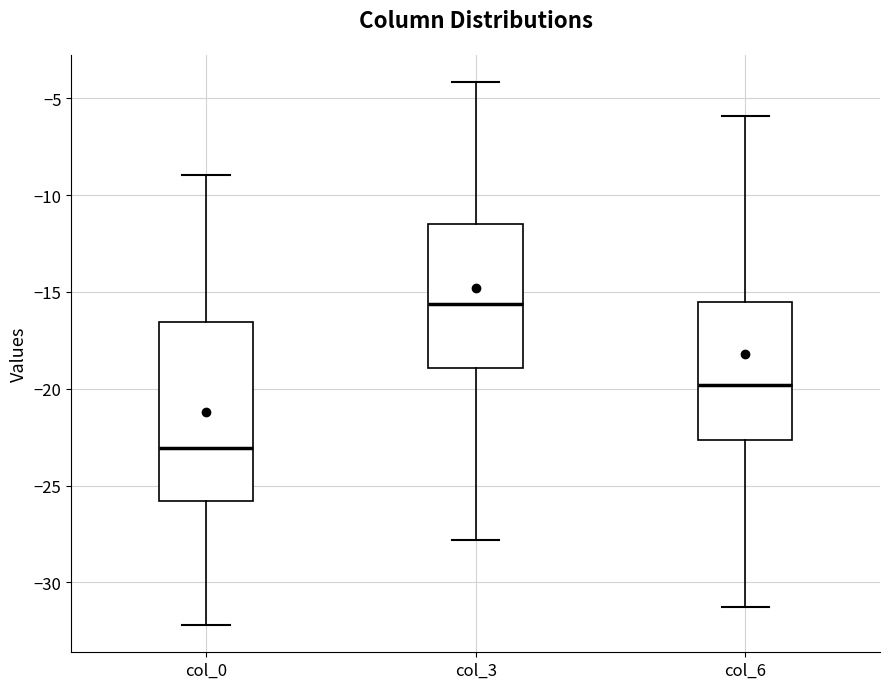

Where does the upper whisker of the box for col_0 end on the y-axis? The values are not printed on the chart, so give them approximately, as read against the axis.

-9.0